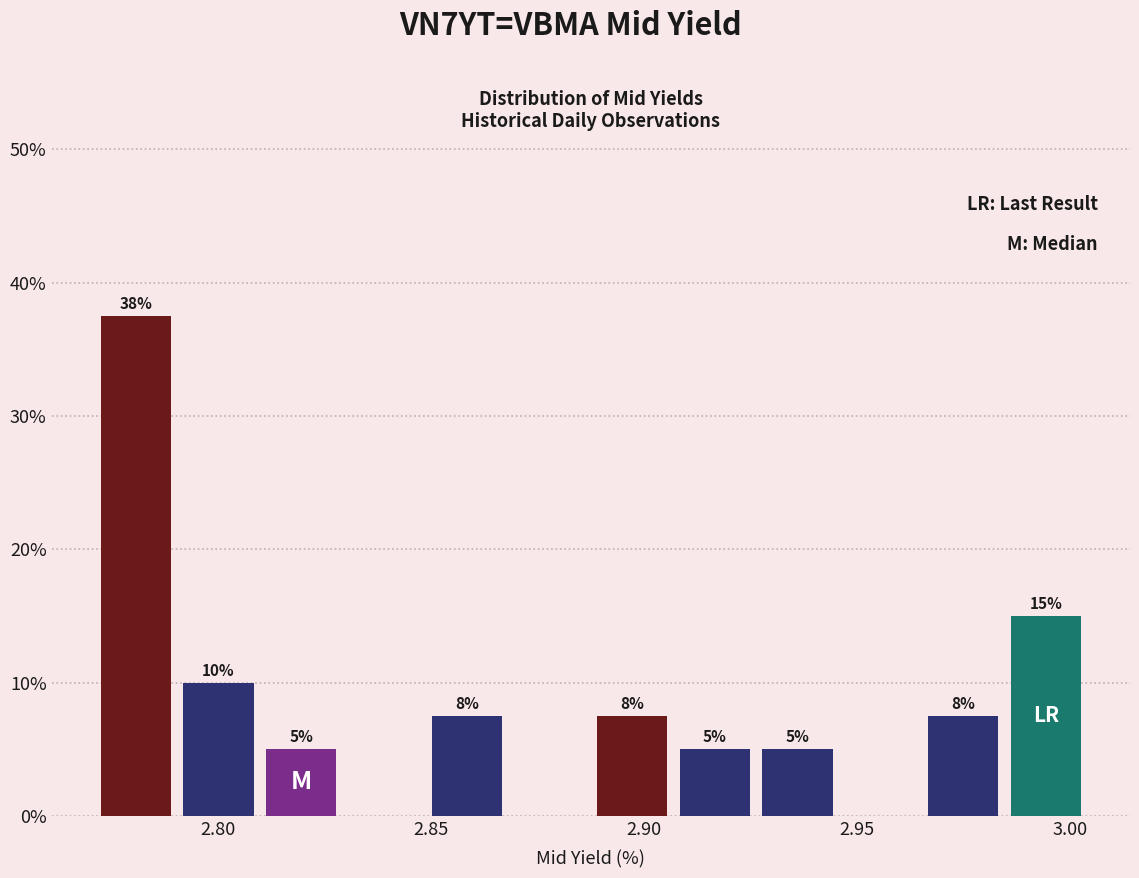

Around what value on the x-axis is the tallest bar? Give the approximate position of its centre, as read against the axis.

2.780